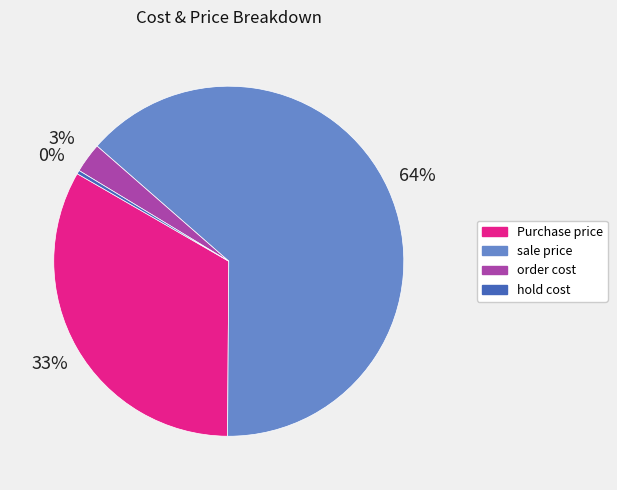

How many slices are in this pie chart?

4